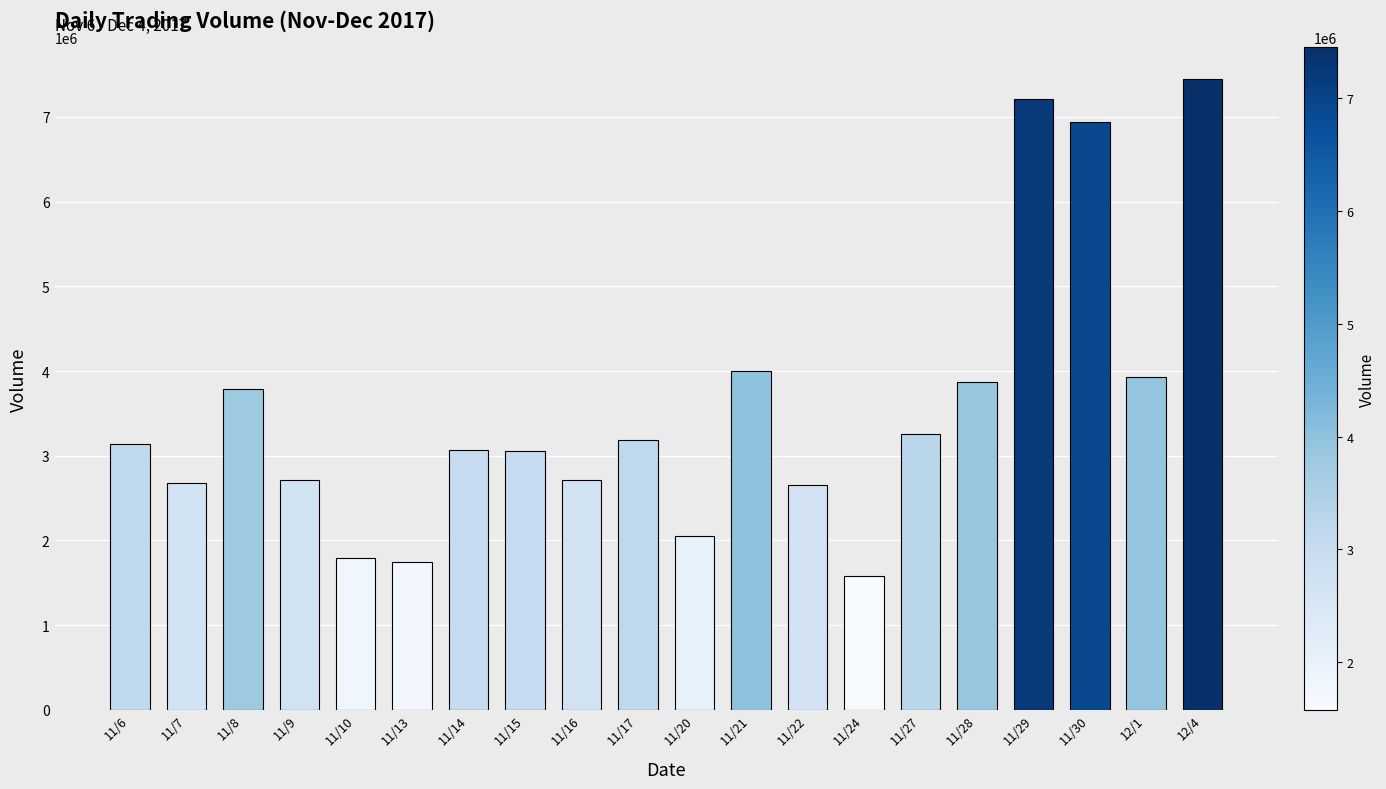

What is the ratio of the value at 11/8 to the value at 11/10?

2.1